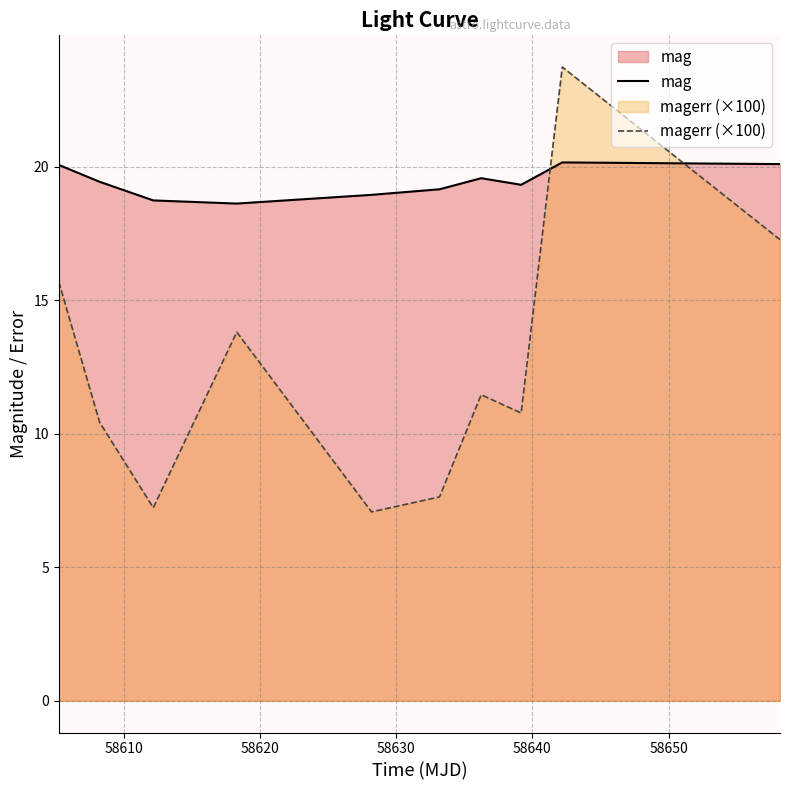

List the series in order of their overall mean, lowest first.

magerr (×100), mag